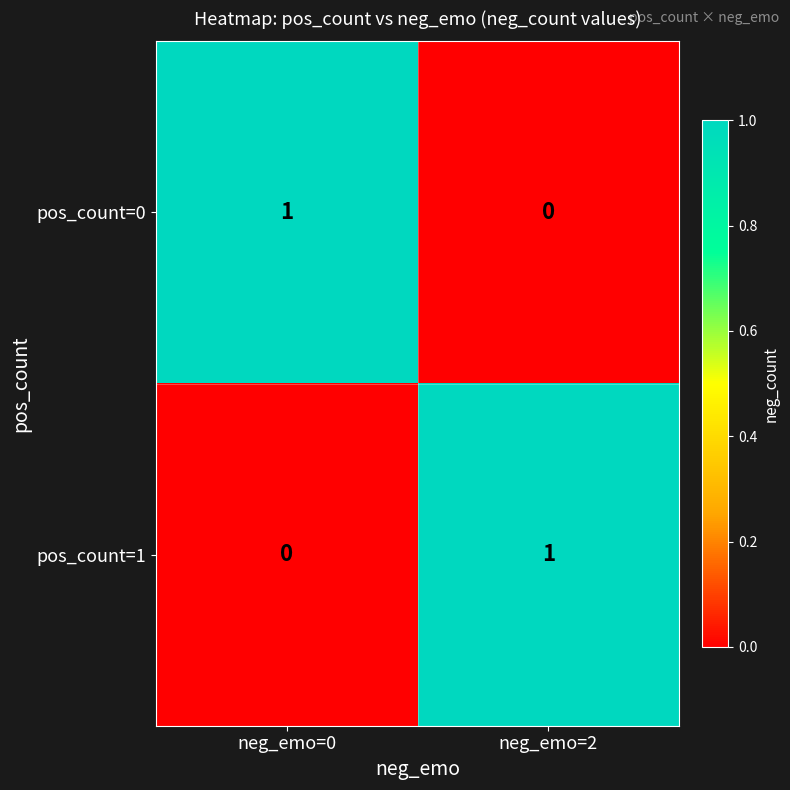

At how many categories does at least one series exceed 0?

2